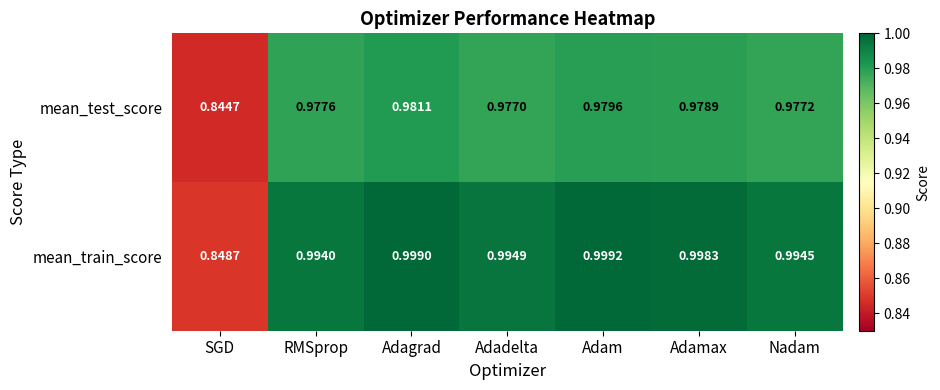

At which category does the chart reach its peak across all series?

Adam